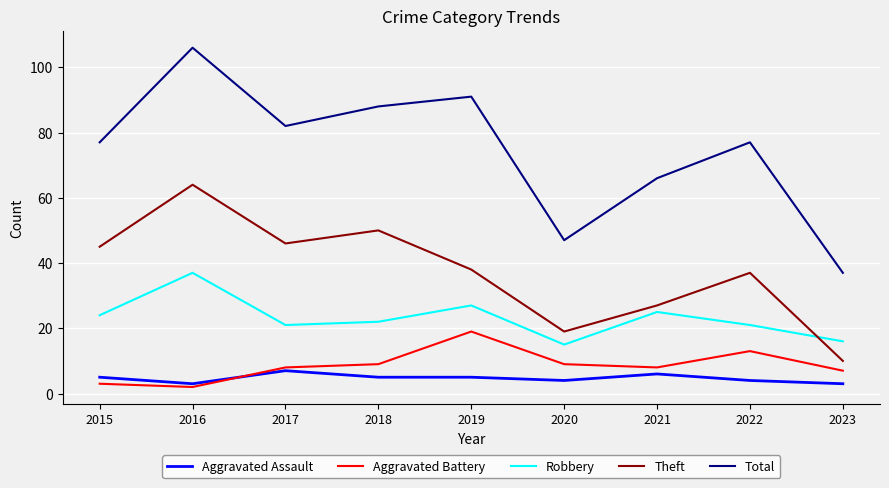

Which label corresponds to the largest value in the chart?

2016